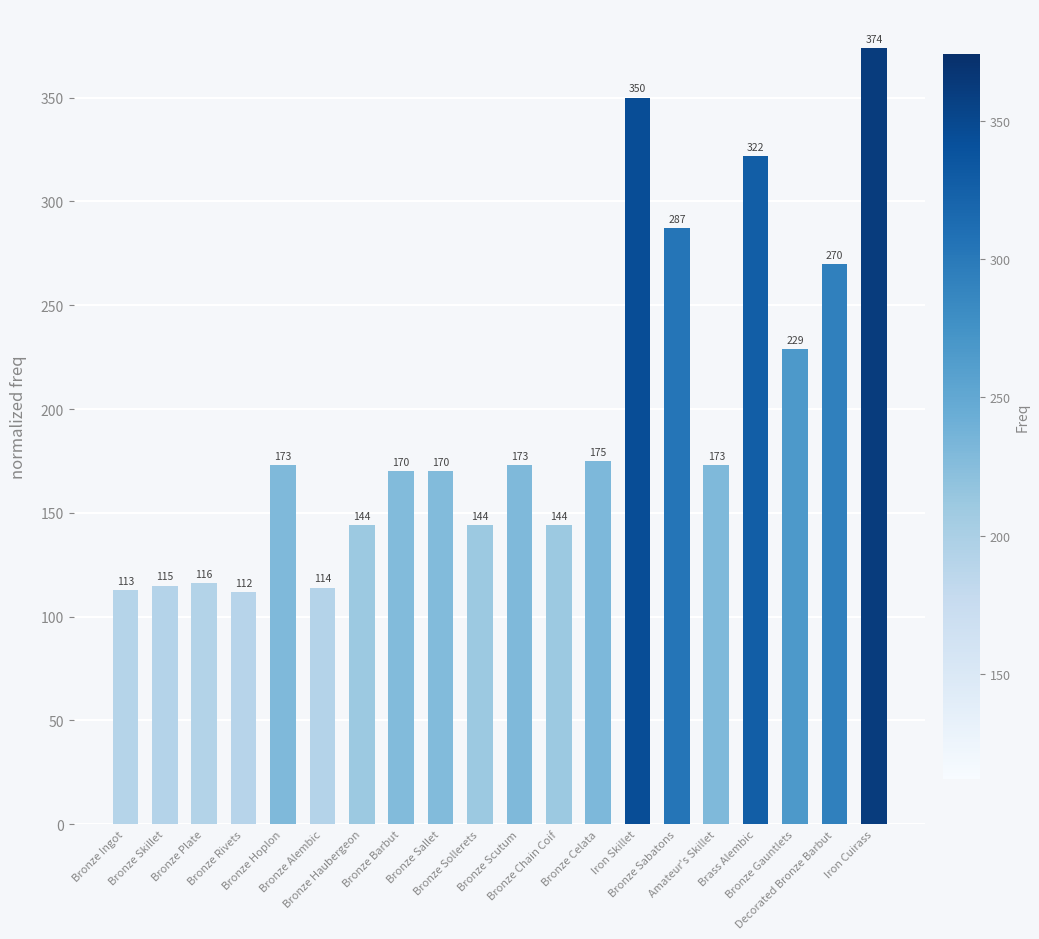

What position from the left is Bronze Haubergeon?

7